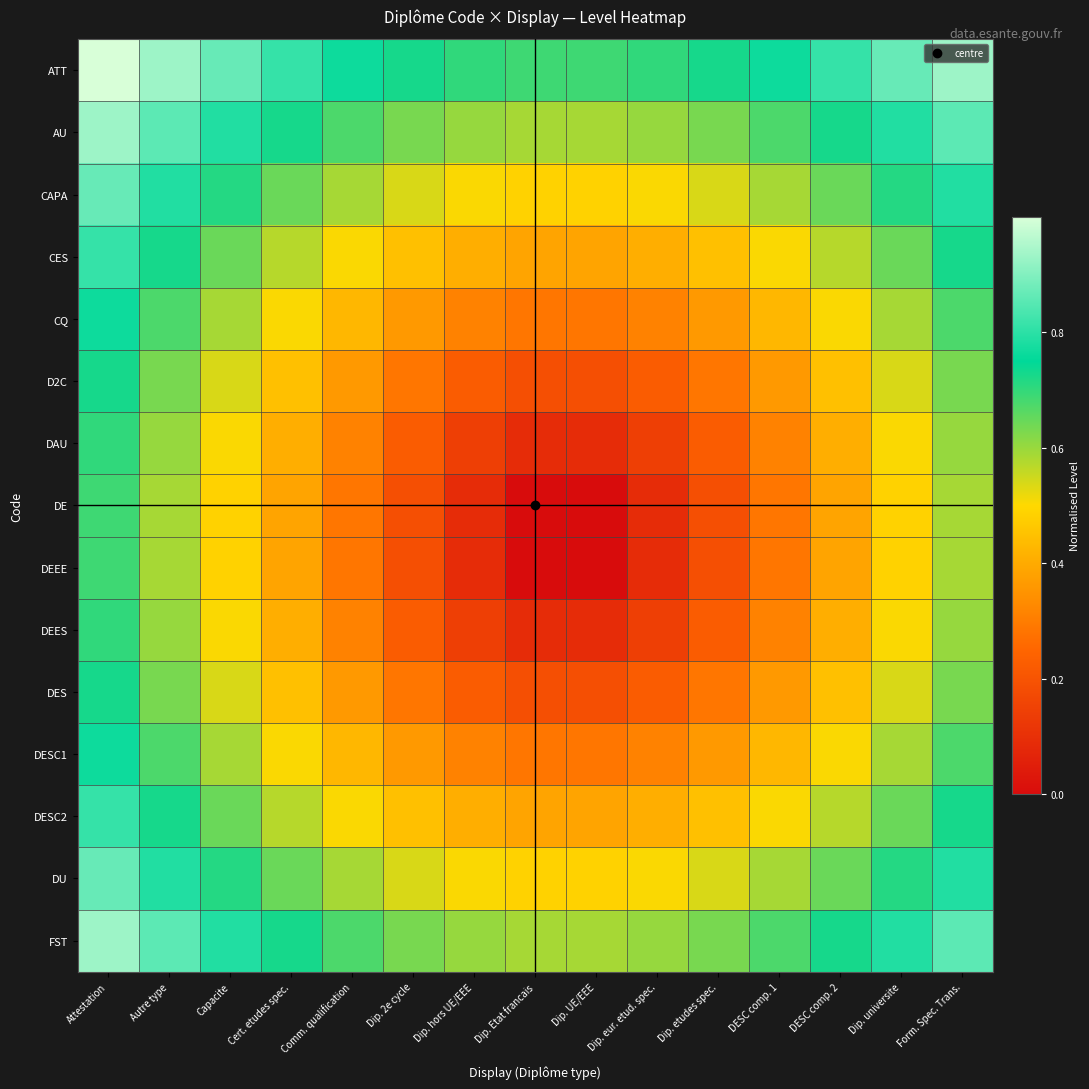

Which series has the largest total across all categories?

ATT